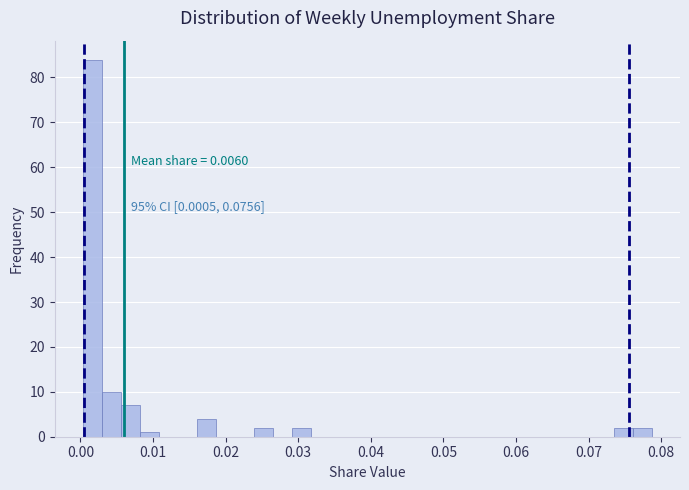

Read against the x-axis, roughly where is the centre of the tallest bar?

0.002